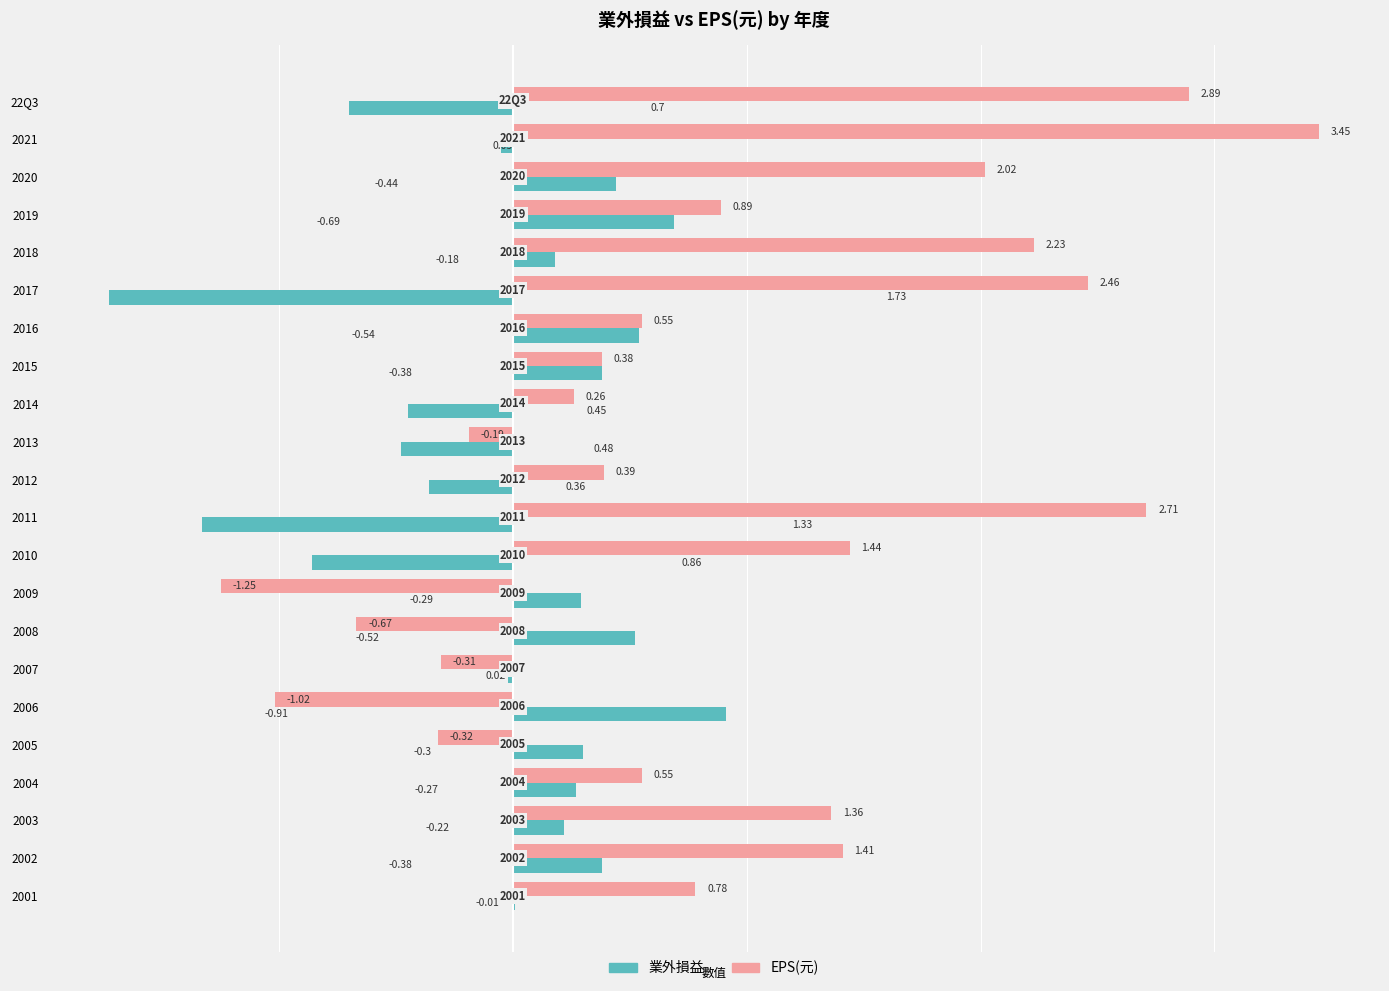

Which series has the largest total across all categories?

EPS(元)